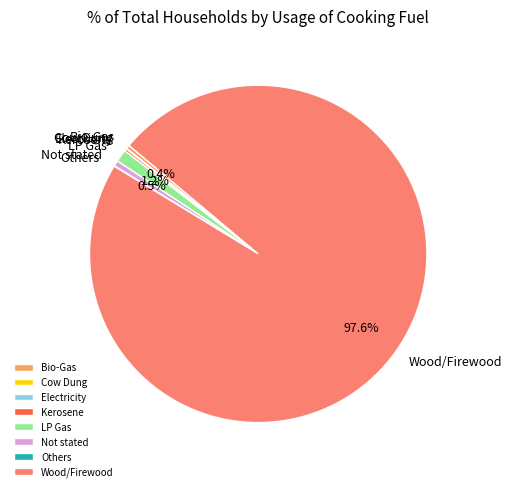

Between Wood/Firewood and LP Gas, which is larger?

Wood/Firewood